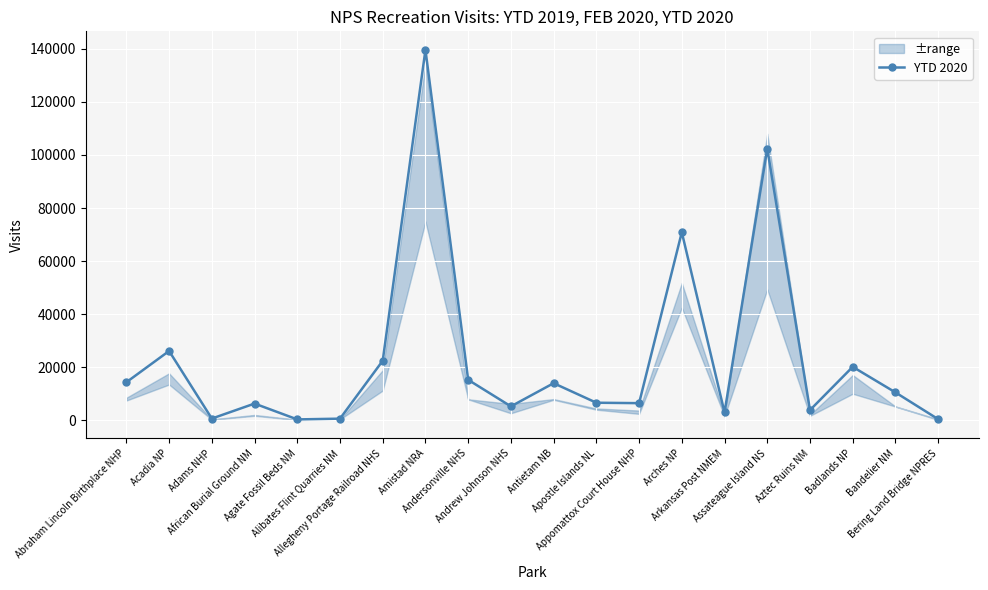

What is the ratio of the value at Appomattox Court House NHP to the value at Aztec Ruins NM?

1.7